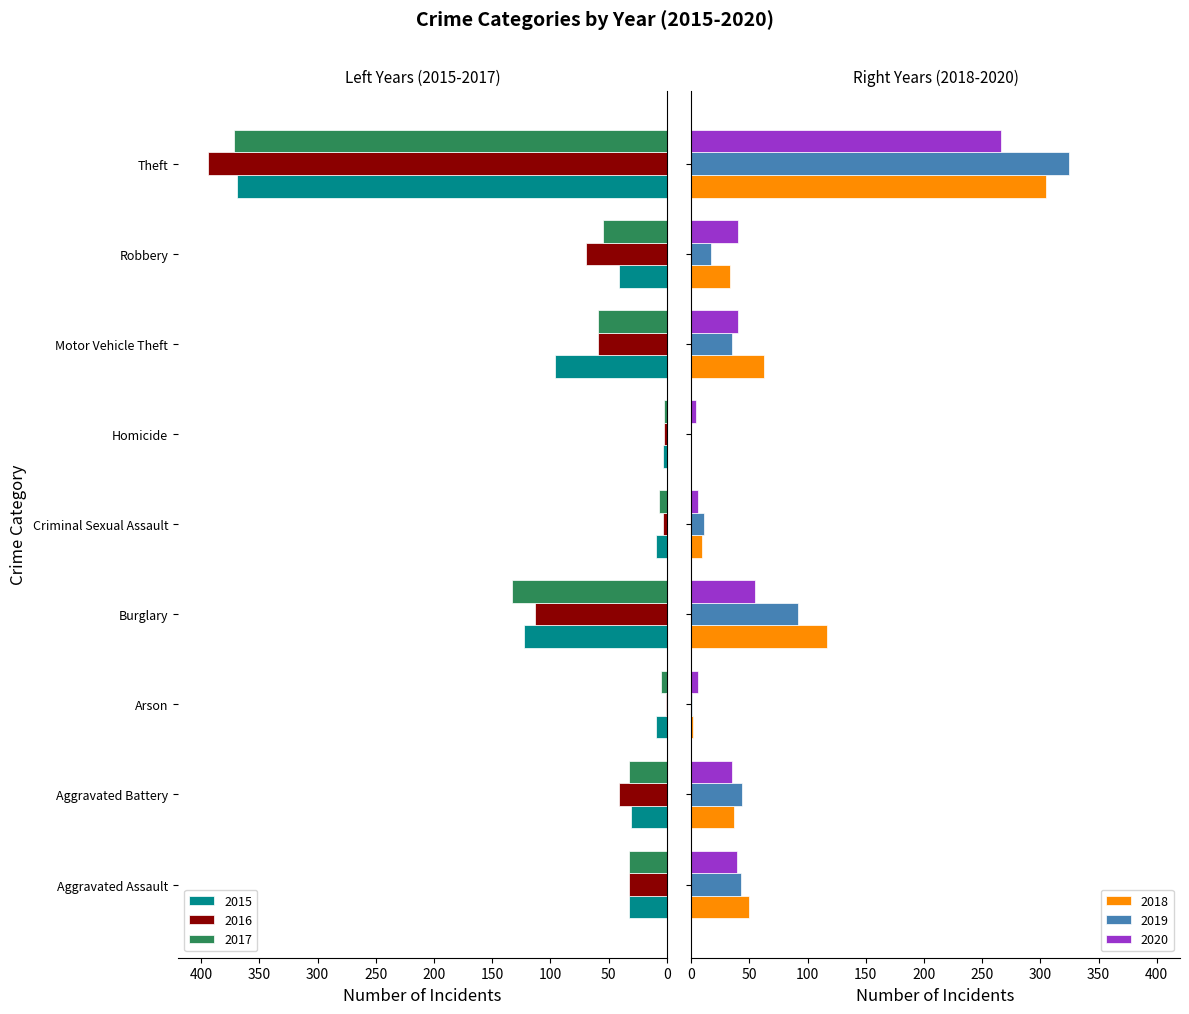

Rank the series at Aggravated Assault from highest to lowest value.

2018, 2019, 2020, 2015, 2016, 2017